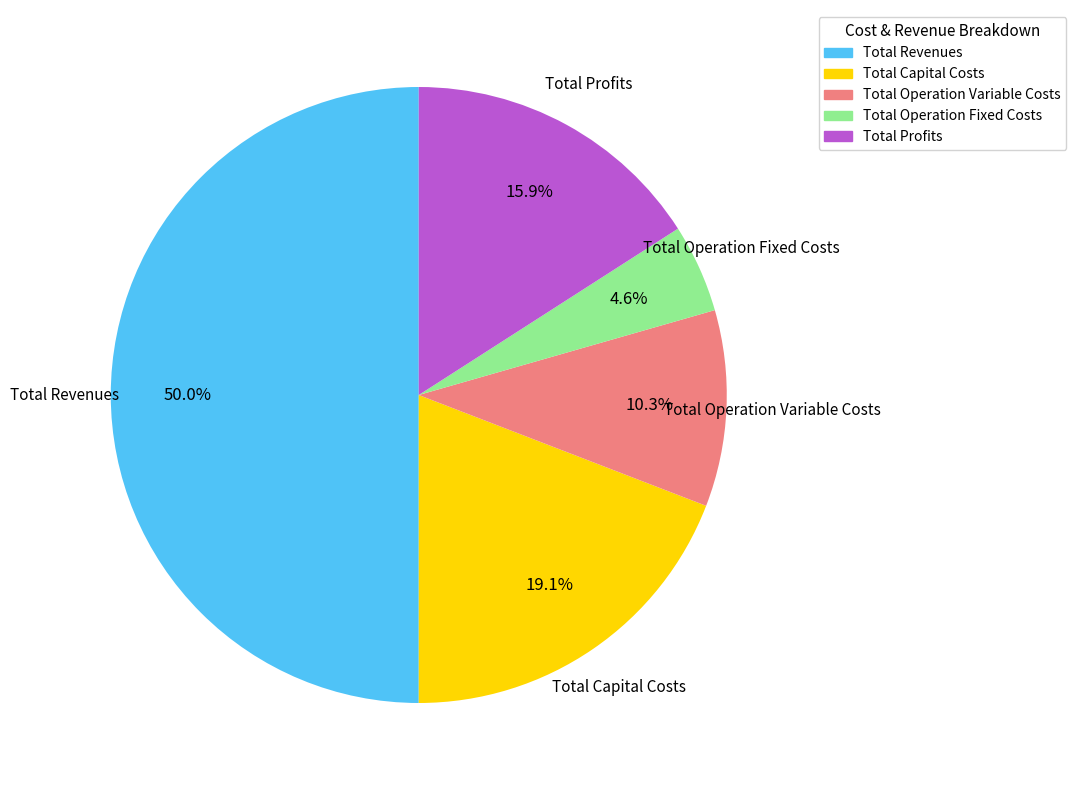

How many slices are in this pie chart?

5